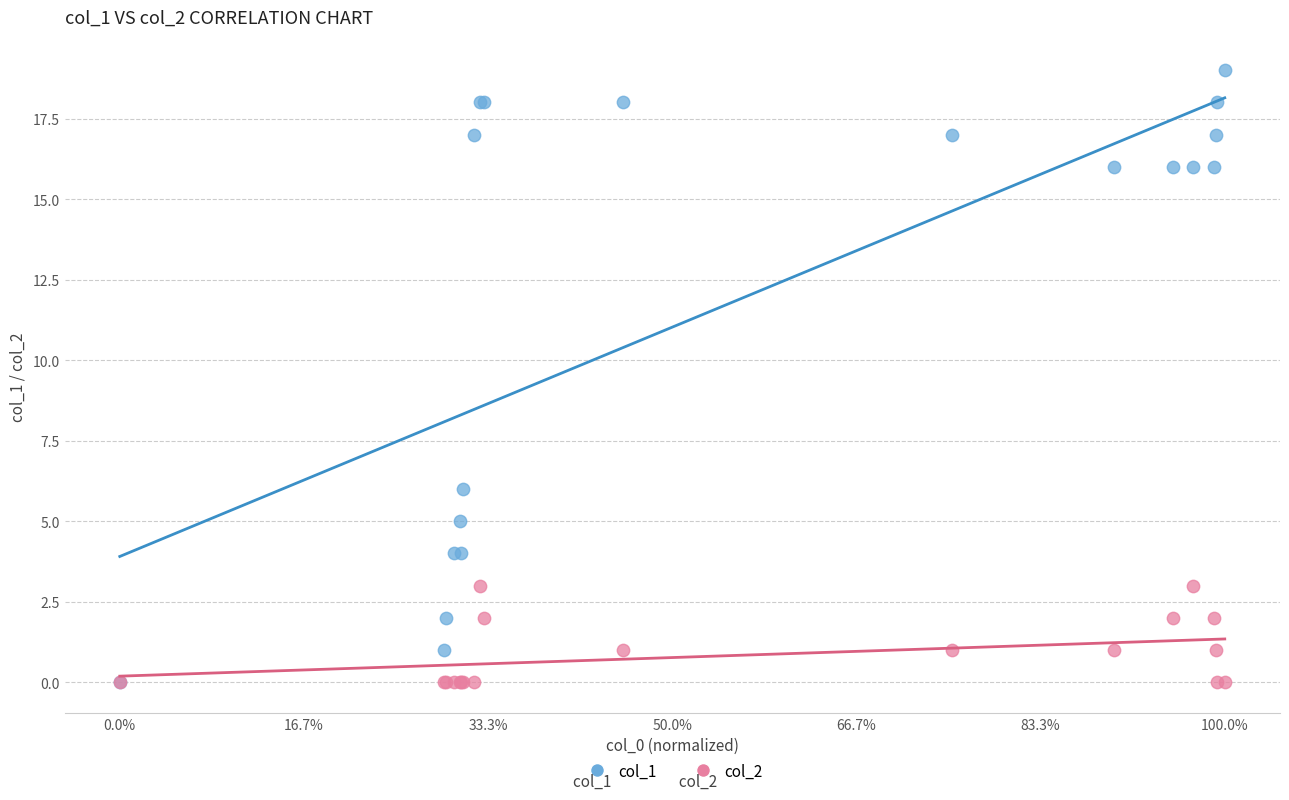

Across all series, what Y value is closest to 9?

6